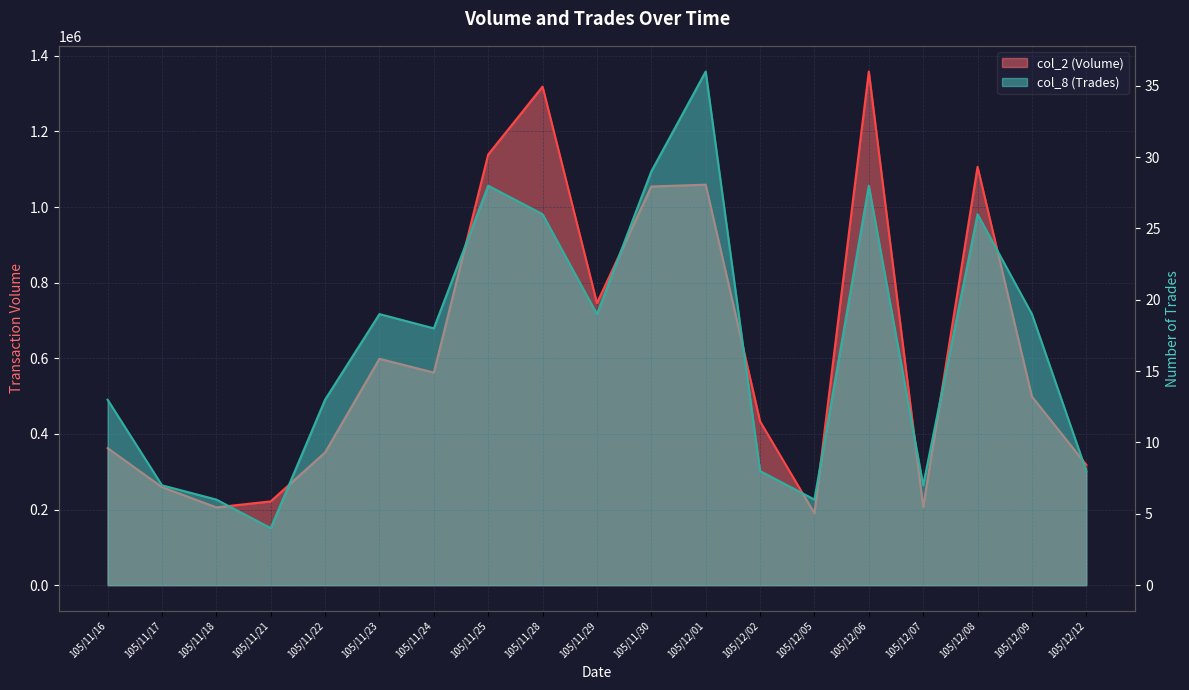

Where does the col_8 (Trades) series first go above 18?

105/11/23